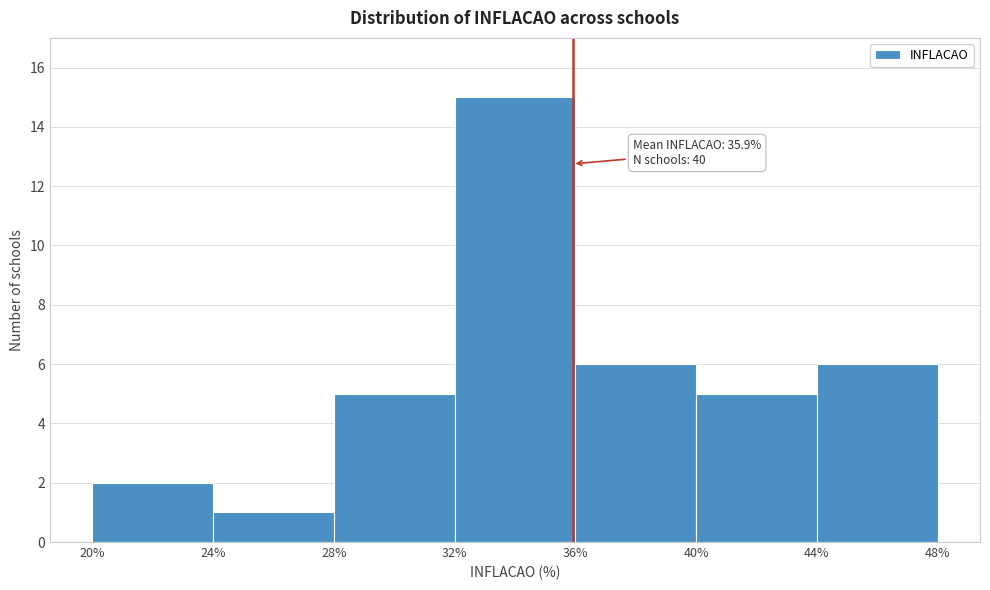

Which range on the x-axis has the tallest bar?

32% to 36%